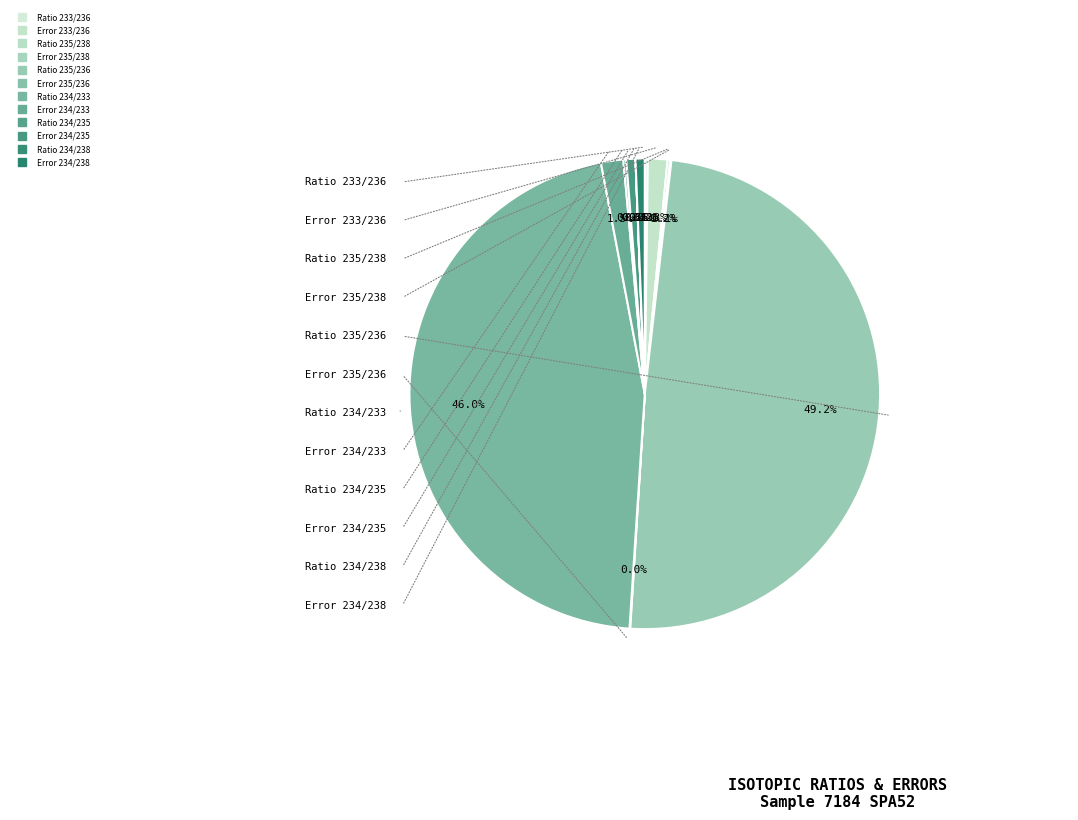

Combined, do Ratio 233/236 and Error 234/233 account for over 50%?

No